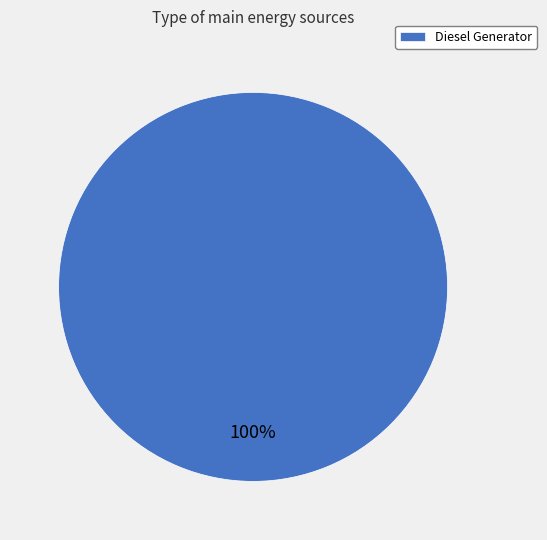

Count the number of slices in the pie.

1